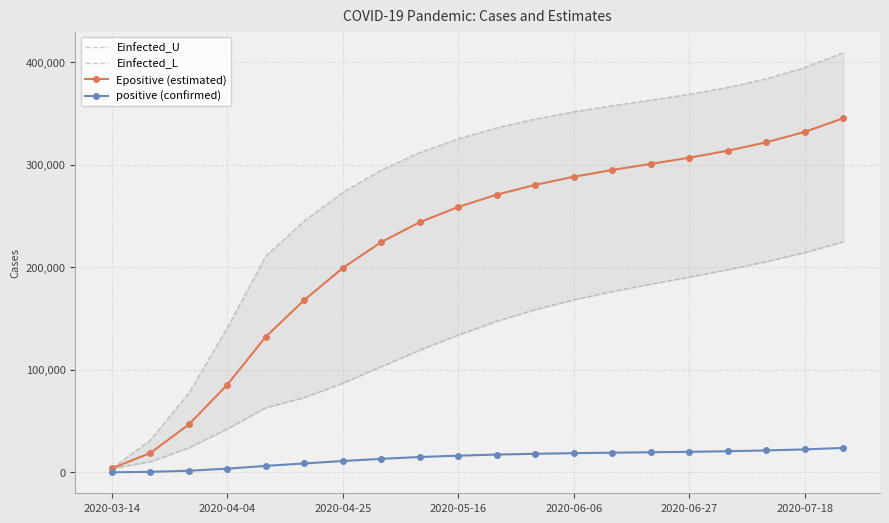

Reading right to left, what are all the values shown in this chart?

Einfected_U: 409633	395070	384024	375640	368930	363248	357797	351863	344847	336272	325534	312126	295040	273215	245406	211123	141038	77368	31469	3871
Einfected_L: 224985	214541	205578	197767	190559	183715	176466	168378	158899	147501	134095	119283	103201	87046	73082	63054	42550	23899	10443	3871
Epositive (estimated): 345636	332293	322102	313908	307103	301021	295124	288492	280622	271039	259075	244200	224763	199568	168232	132455	85655	46782	18965	3874
positive (confirmed): 23860	22456	21441	20657	20081	19654	19237	18762	18165	17395	16332	15022	13215	11097	8742	6356	3627	1638	536	103